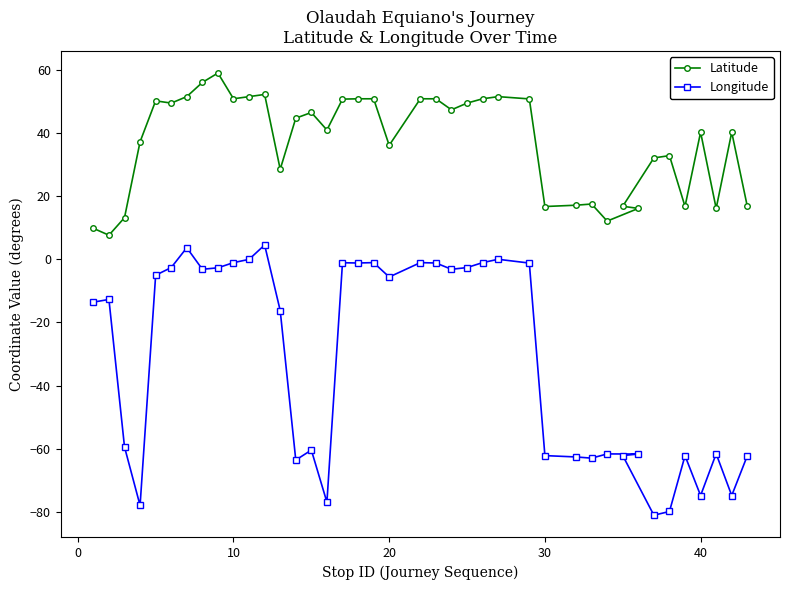

Which series has the largest range (max minus min)?

Longitude